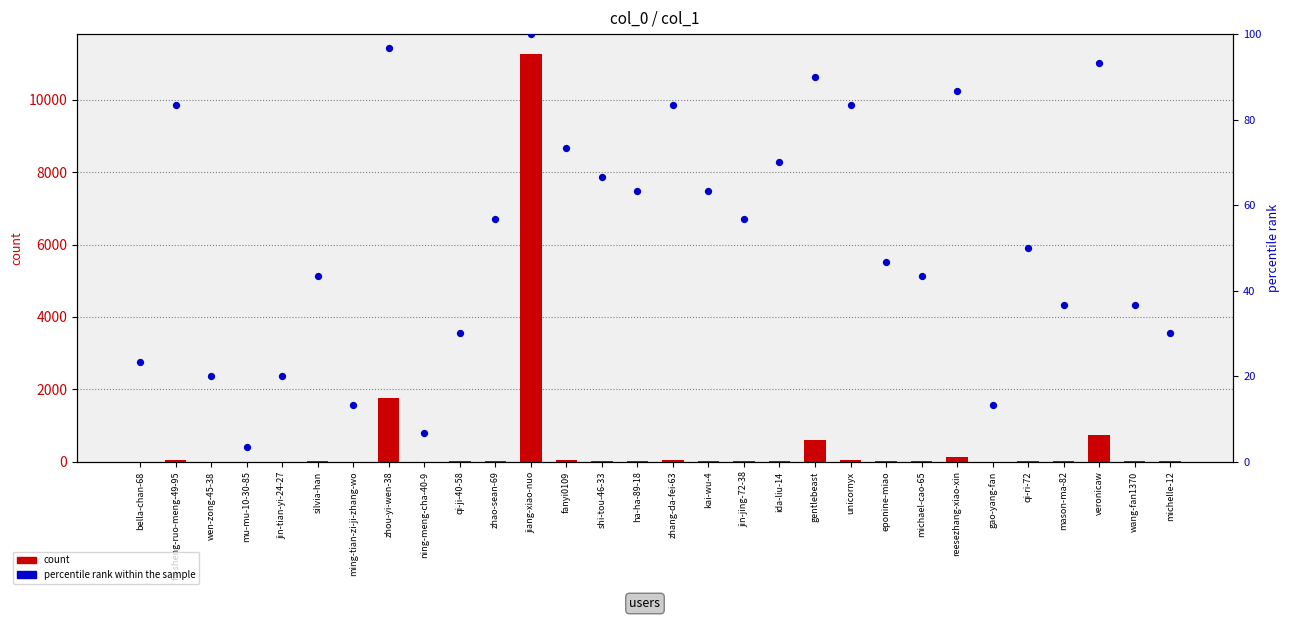

Which series contains the highest Y value?

count